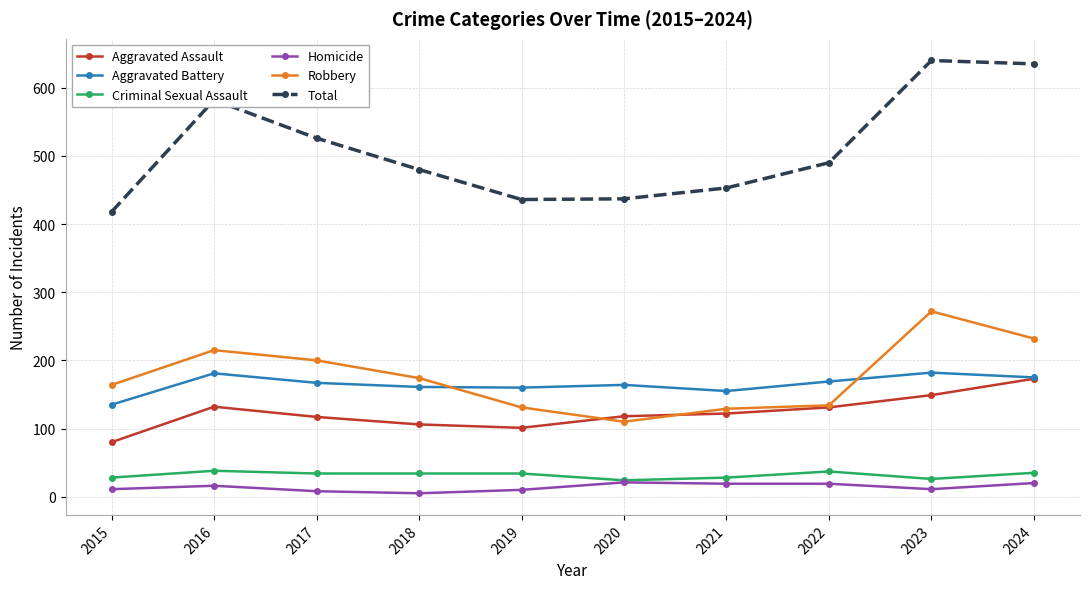

How many values in the Homicide series are below 16?

5